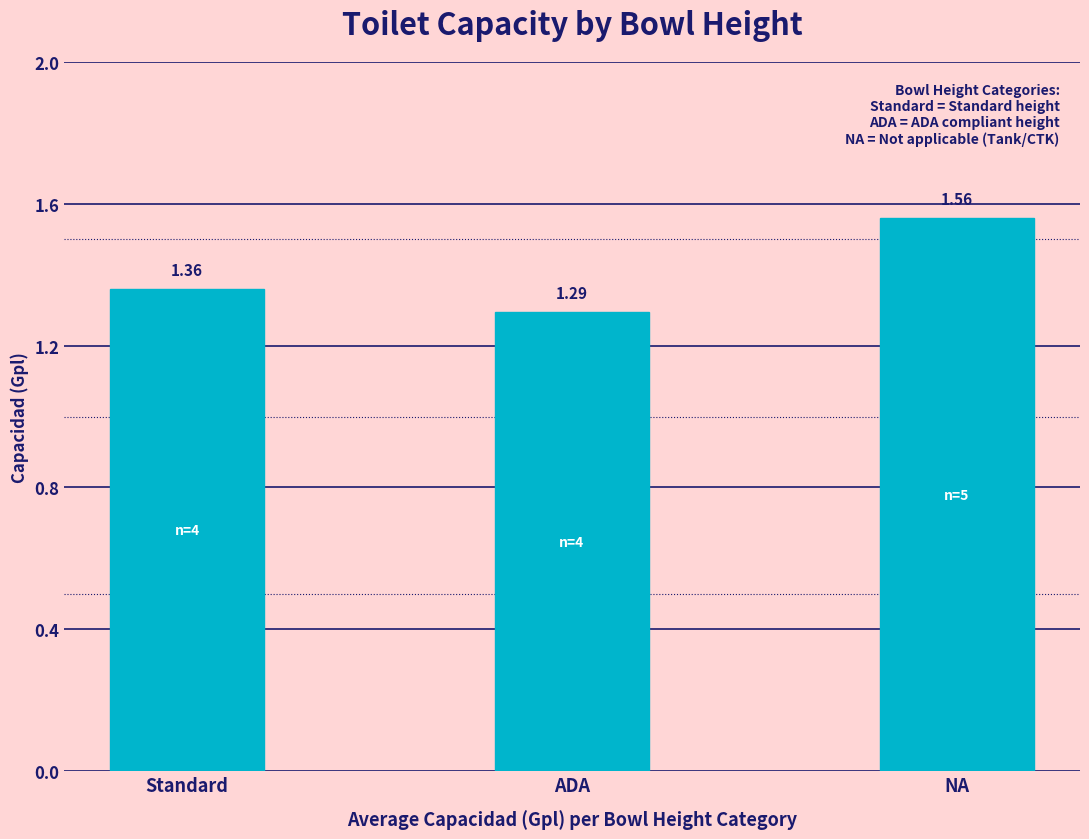

What is the sum of the values at Standard and NA?

2.9